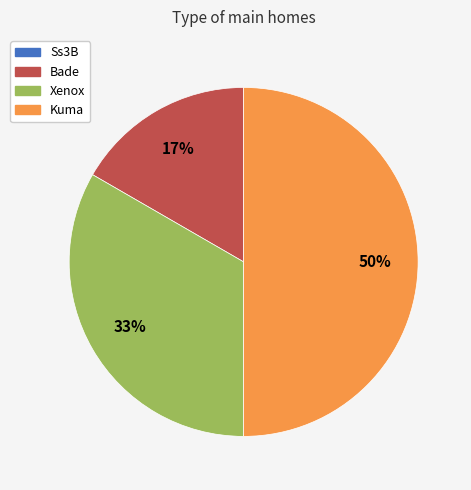

True or false: Bade accounts for 9% of the total.

False